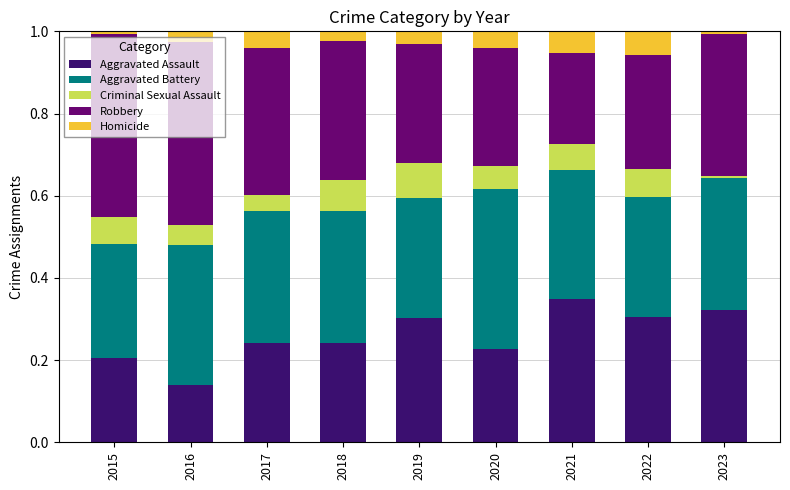

True or false: Aggravated Assault has a value of 0.1 at 2020.

False